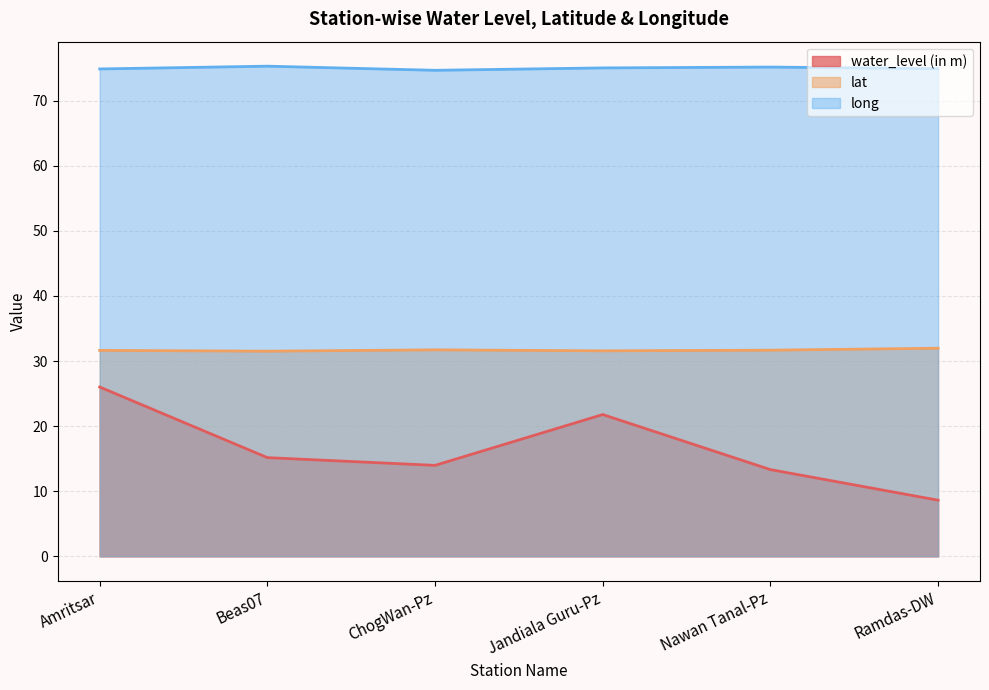

Where does the water_level (in m) series first go above 15?

Amritsar